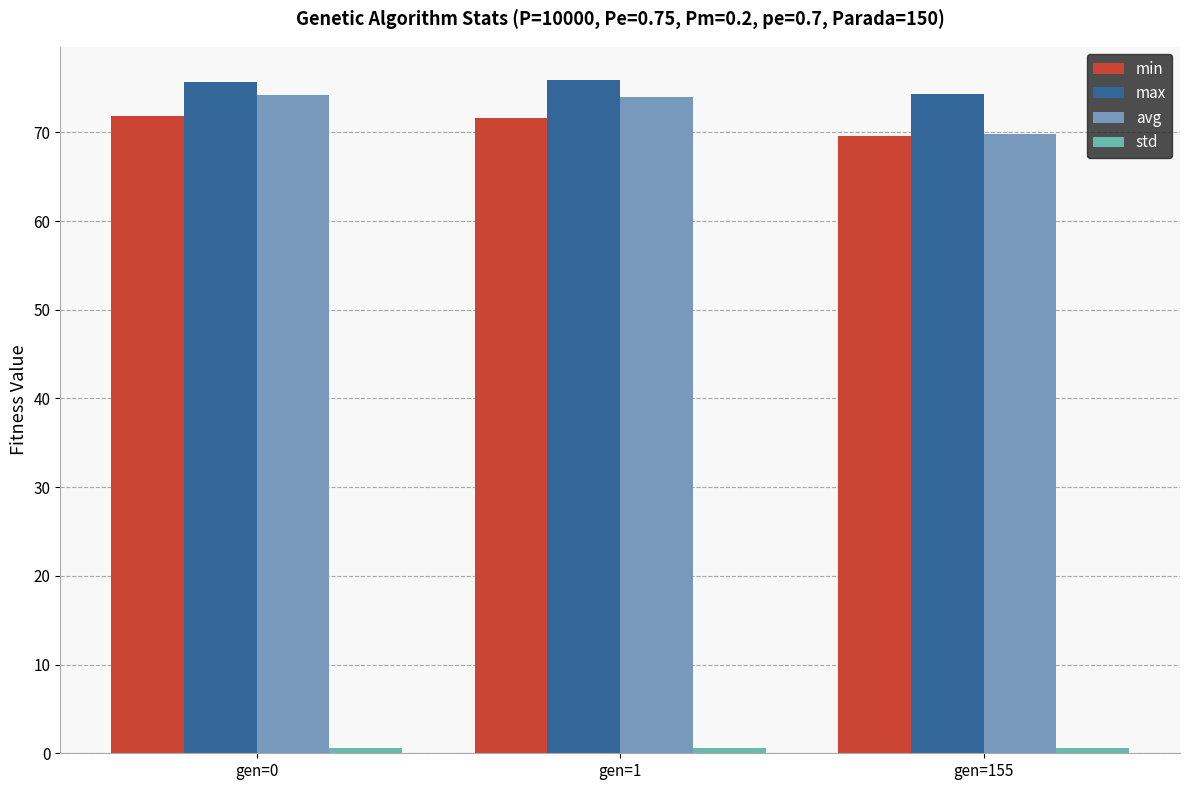

How many values in the avg series are below 73?

1